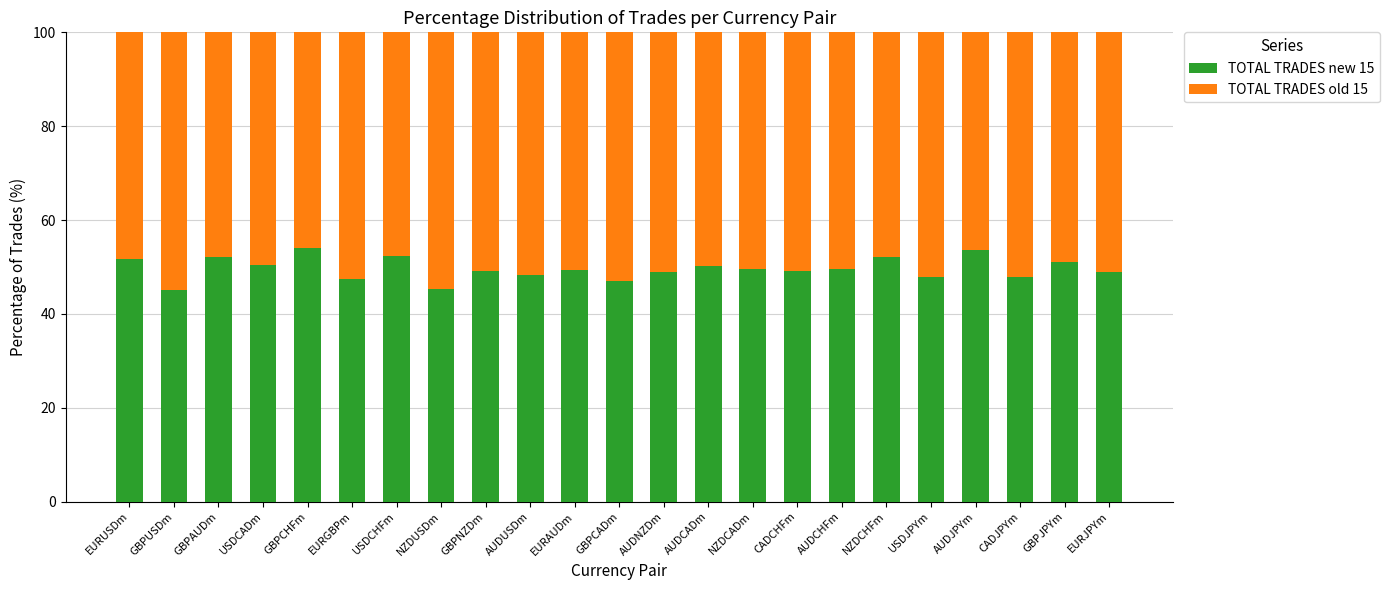

What is the total value across all series at EURAUDm?

100.0